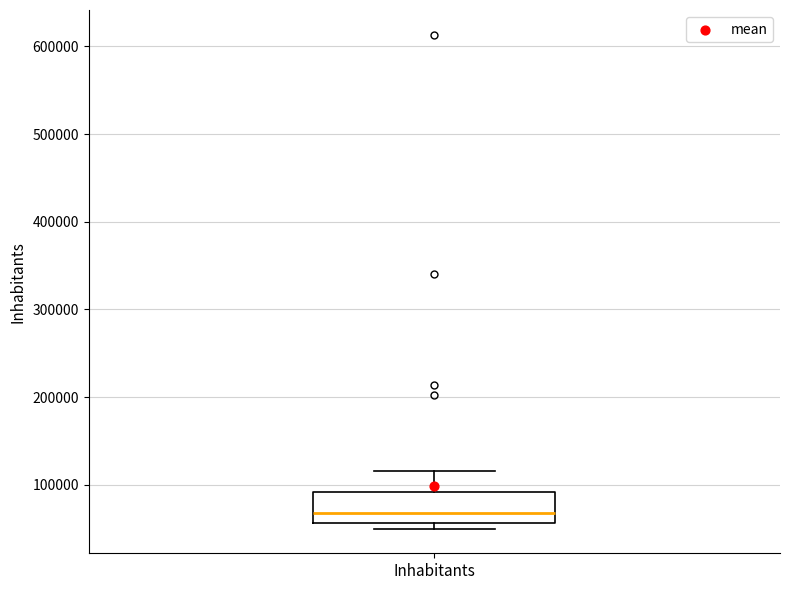

Read this box plot against the y-axis: the position of the median line, the range covered by the box, and the ends of both whiskers. The values are not printed on the chart, so give them approximately, as read against the axis.

median 70000, box 60000 to 90000, whiskers 50000 to 120000